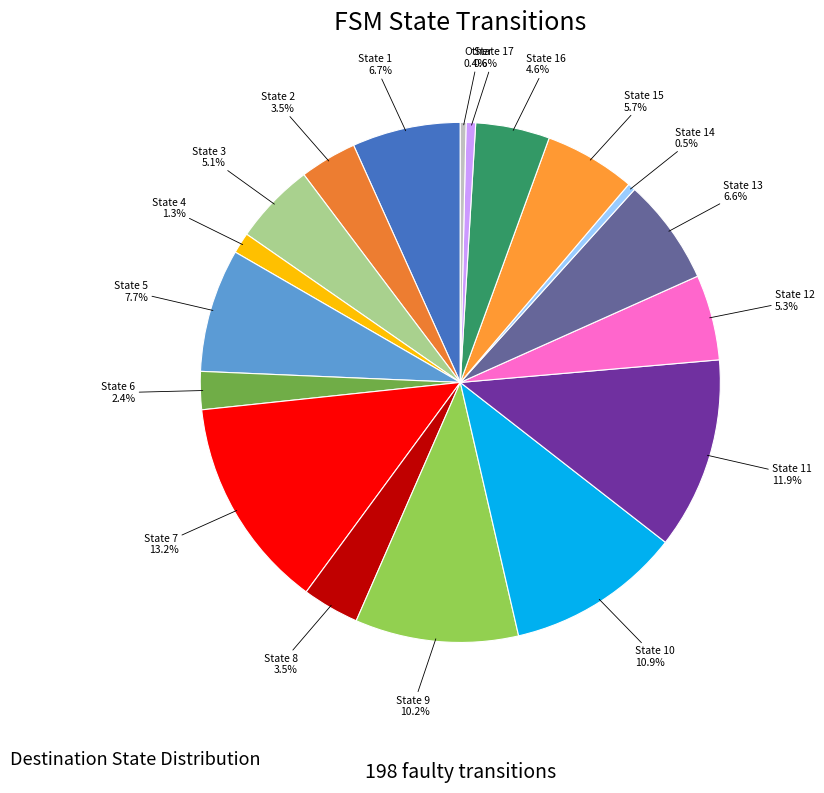

How many slices are in this pie chart?

18